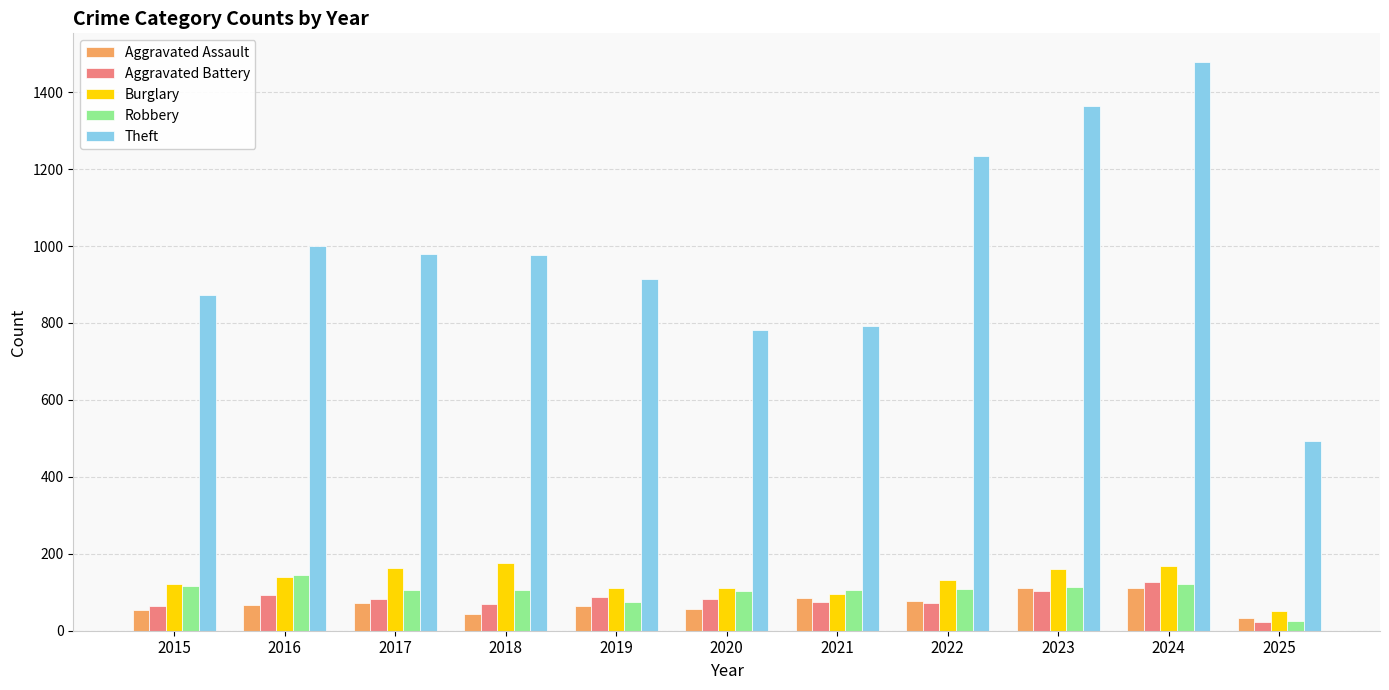

What are all the series names shown in the legend?

Aggravated Assault, Aggravated Battery, Burglary, Robbery, Theft